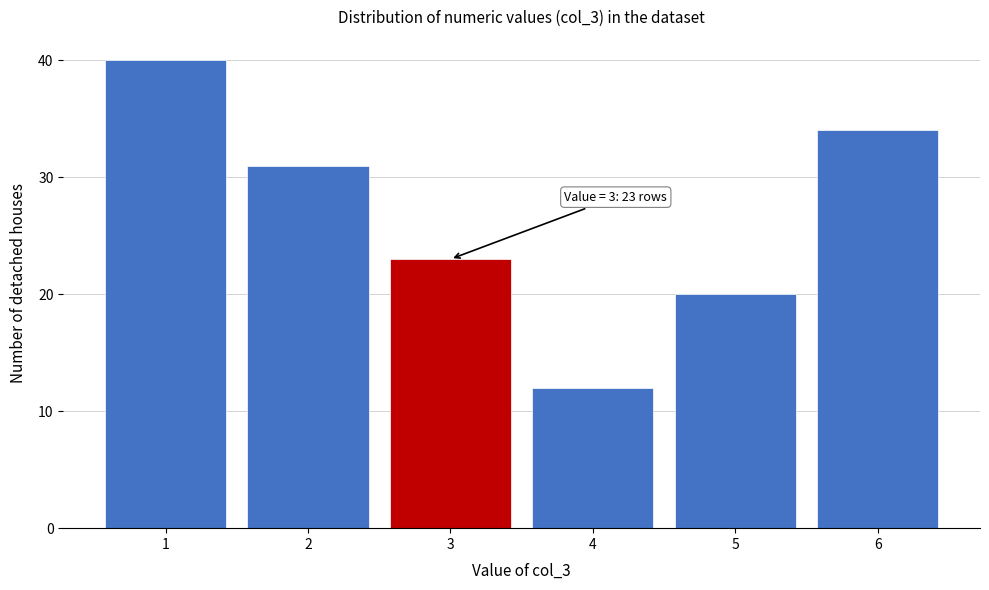

Reading left to right, transcribe all the data shown in this chart.

40	31	23	12	20	34